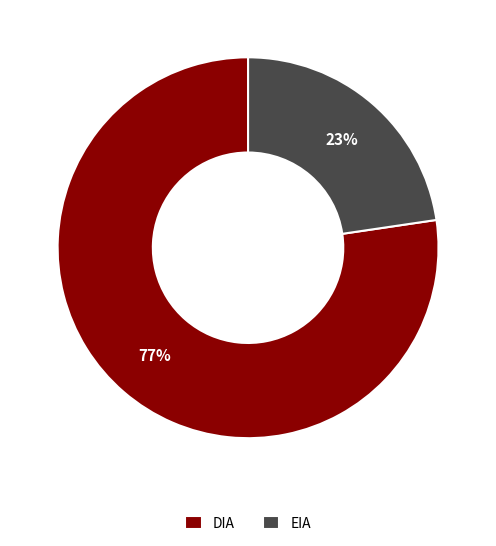

Combined, do EIA and DIA account for over 50%?

Yes